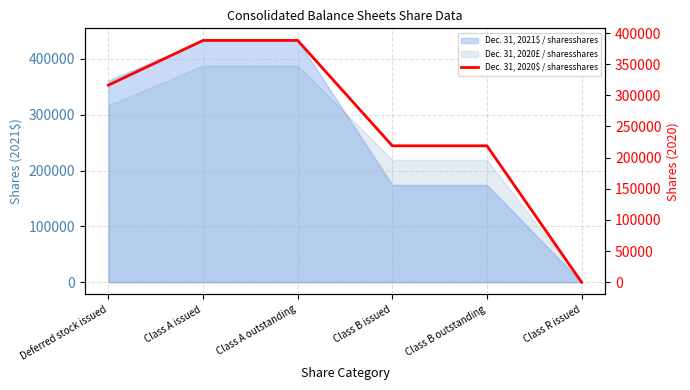

How many values are between 218976 and 388135?

5